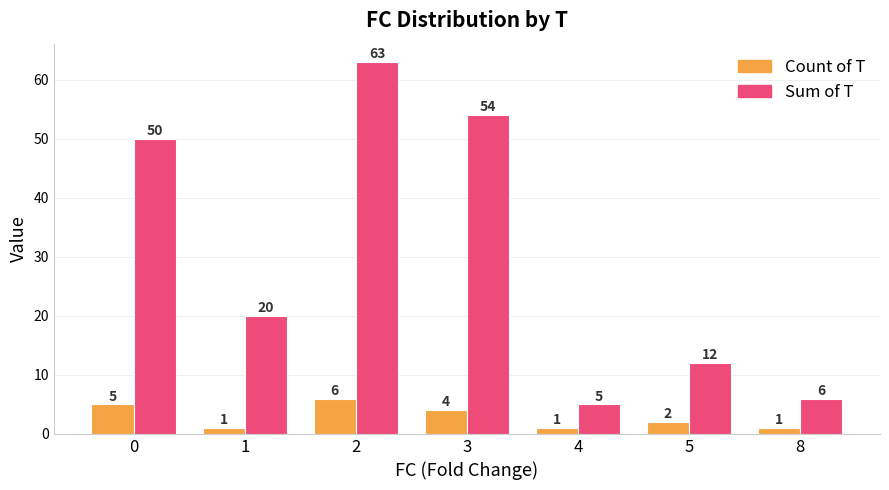

Is the value of Sum of T at 2 greater than the value of Count of T at 0?

Yes